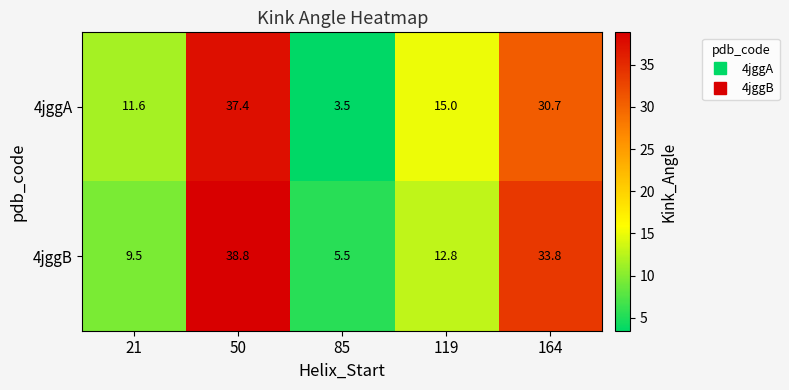

What is the total value across all series at 50?

76.2